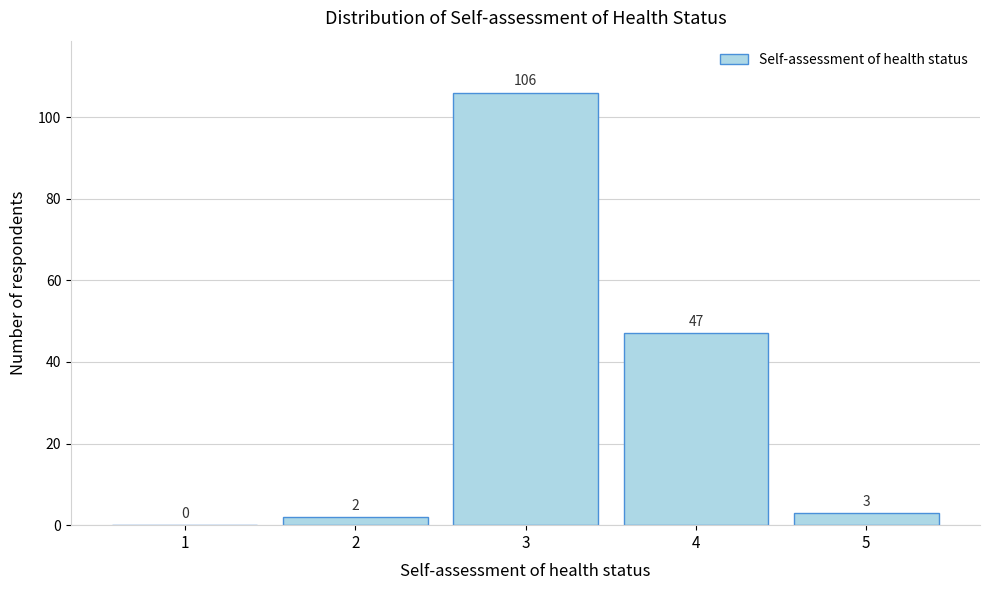

Reading left to right, what are all the values shown in this chart?

1=0	2=2	3=106	4=47	5=3